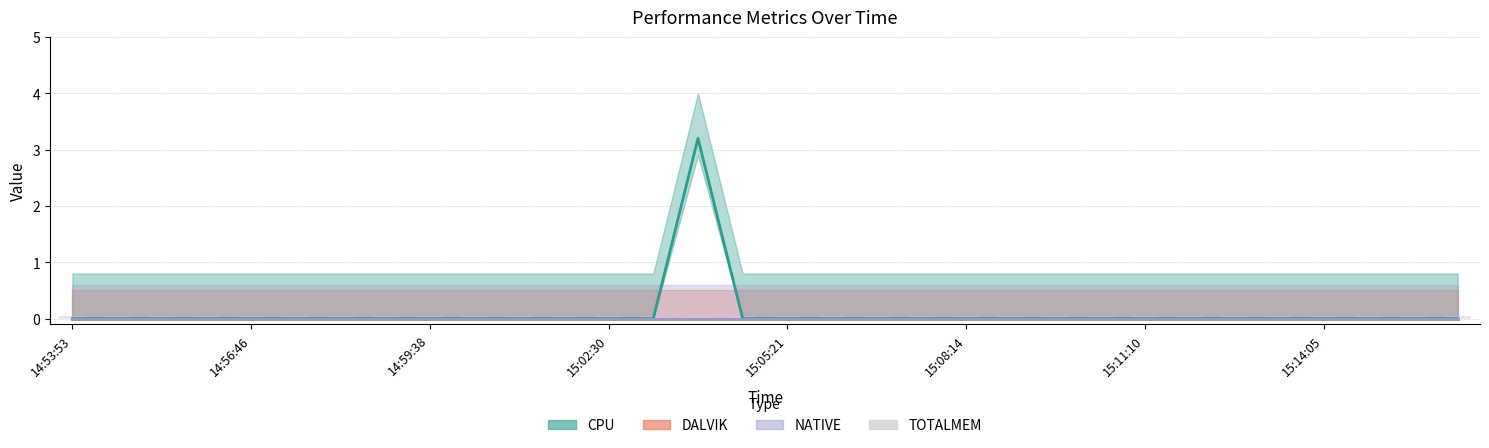

List the series in order of their peak value, highest first.

CPU, DALVIK, NATIVE, TOTALMEM